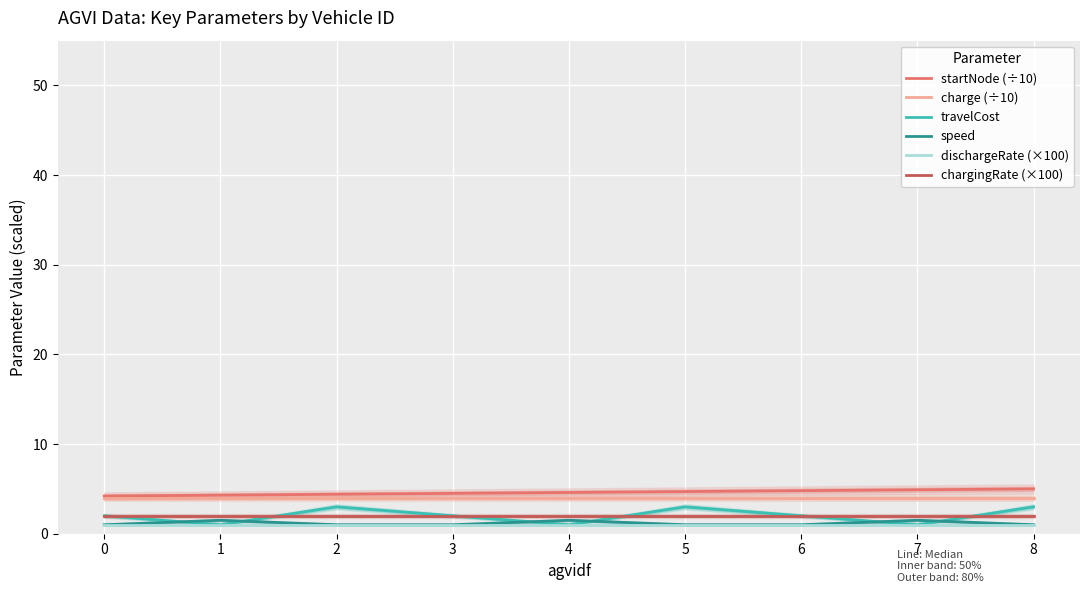

Between 2 and 0, which is larger?

2